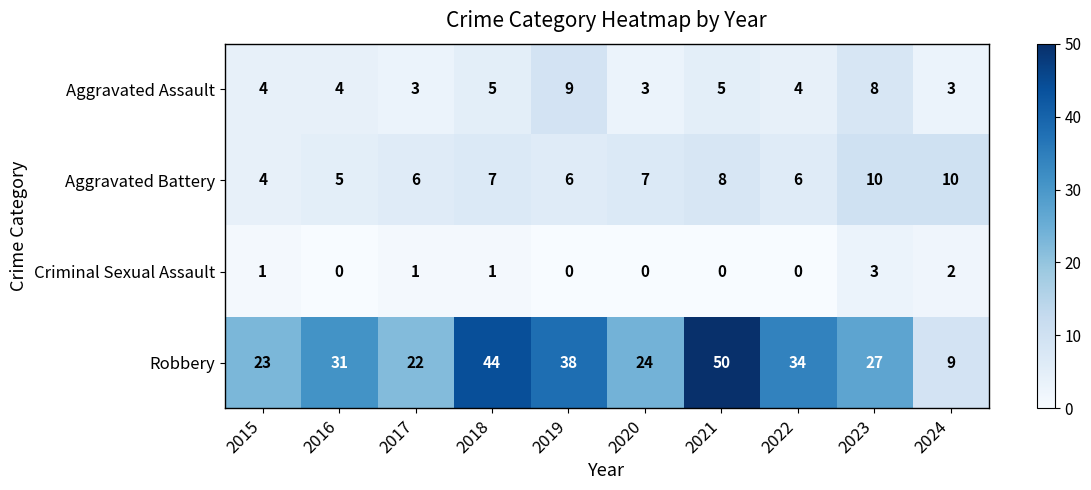

Read the Robbery value at 2017, to the nearest 10.

20